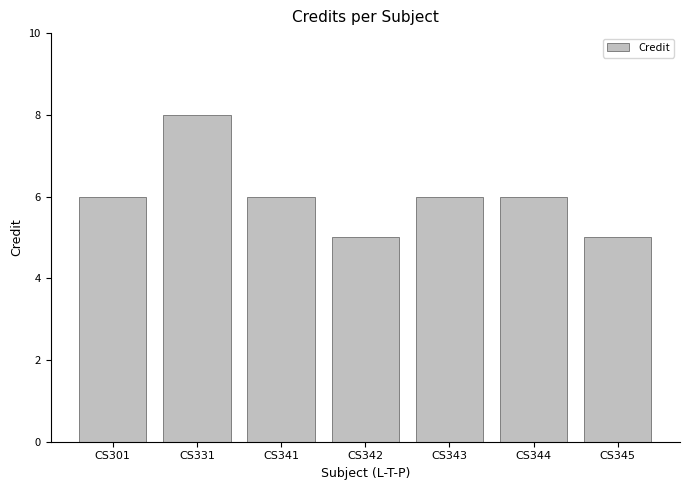

What is the value of the 7th bar from the left?

5